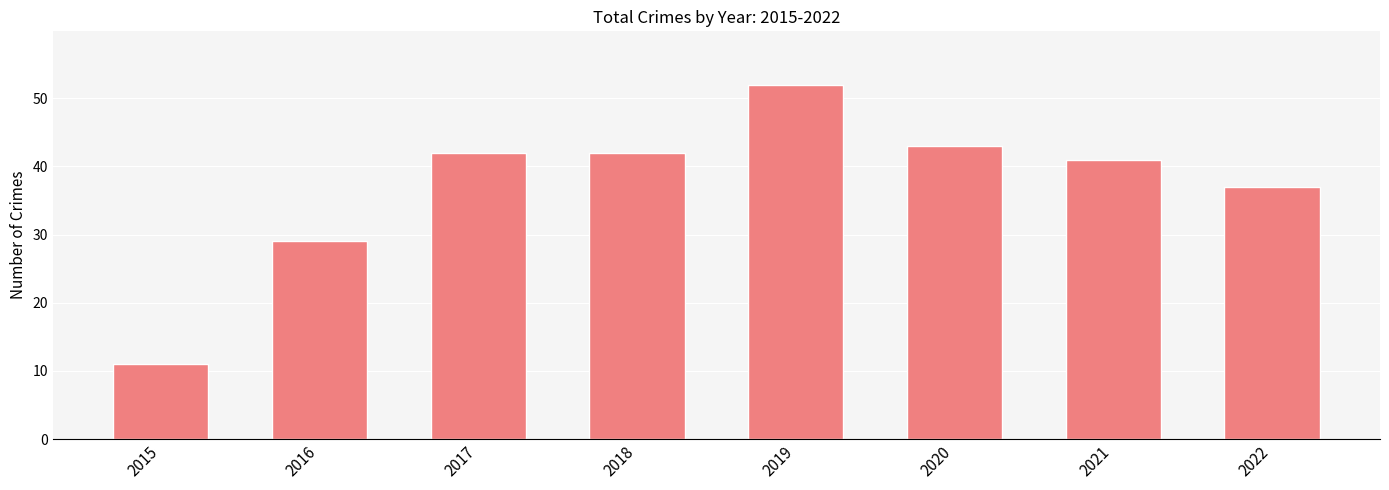

Between 2022 and 2021, which is larger?

2021